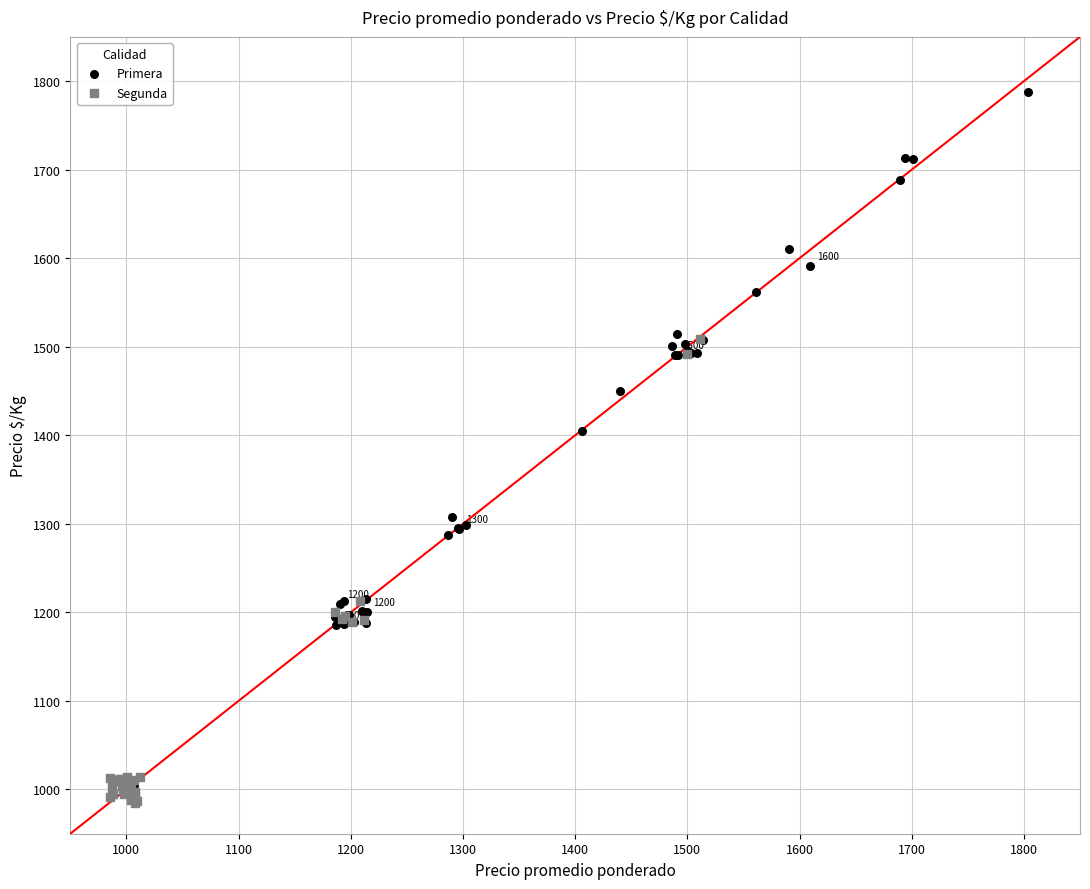

Which series has the widest spread of Y values?

Primera